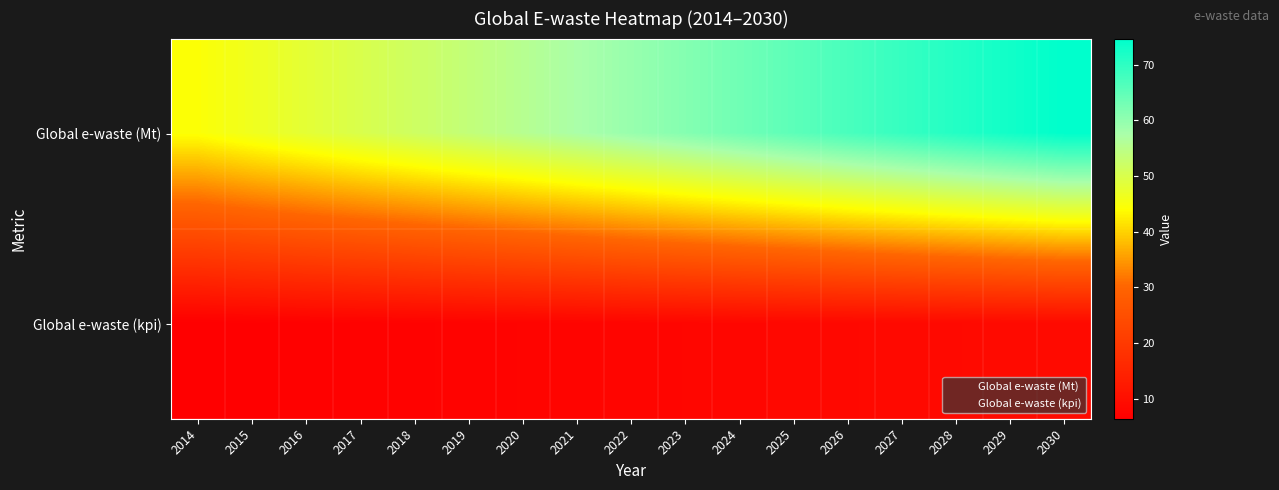

Between 2016 and 2019, which series saw the biggest shift?

Global e-waste (Mt)